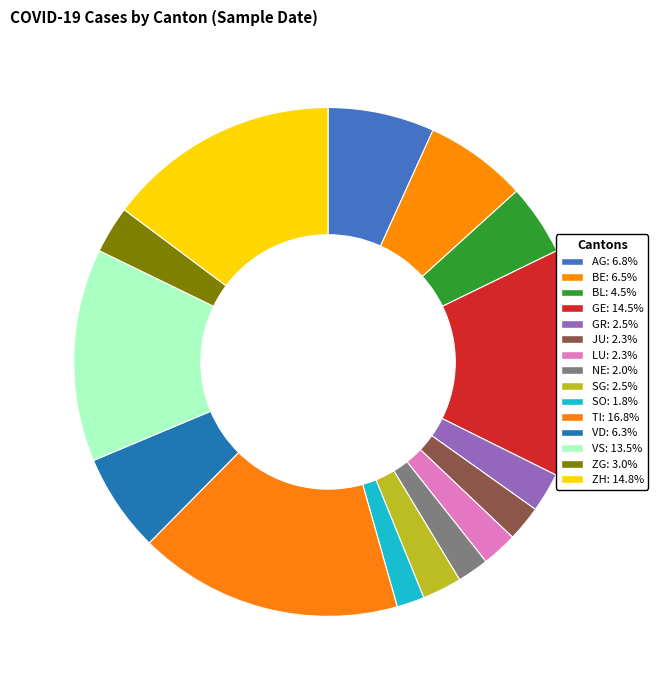

Rank the categories by value from lowest to highest.

SO, NE, JU, LU, GR, SG, ZG, BL, VD, BE, AG, VS, GE, ZH, TI